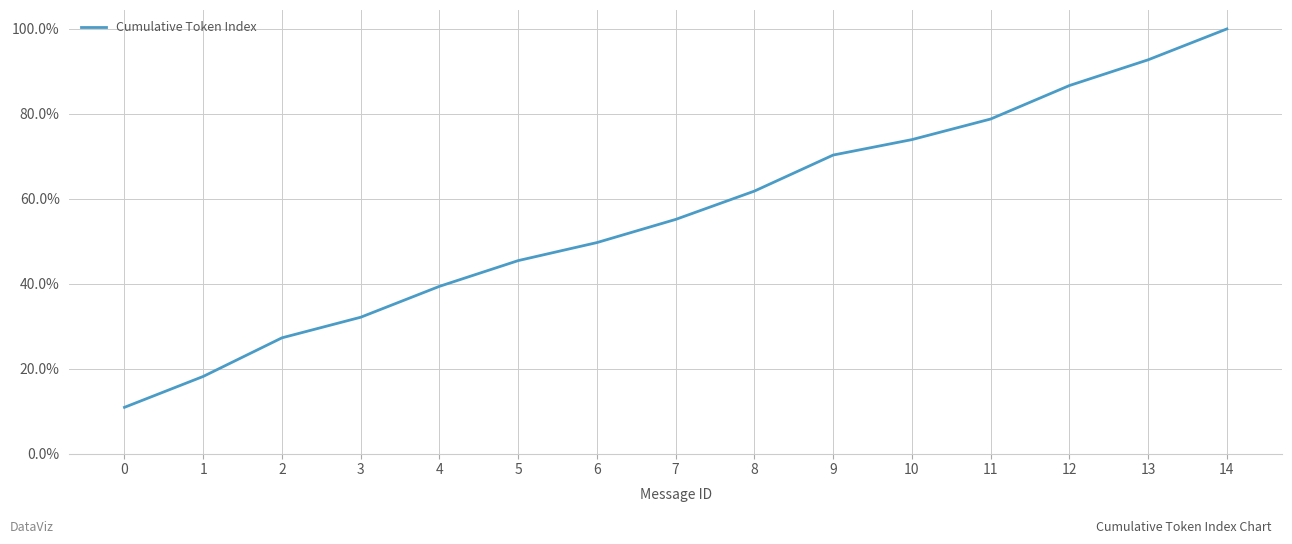

Reading right to left, extract all data points from this chart.

14=1.0	13=0.9	12=0.9	11=0.8	10=0.7	9=0.7	8=0.6	7=0.6	6=0.5	5=0.5	4=0.4	3=0.3	2=0.3	1=0.2	0=0.1